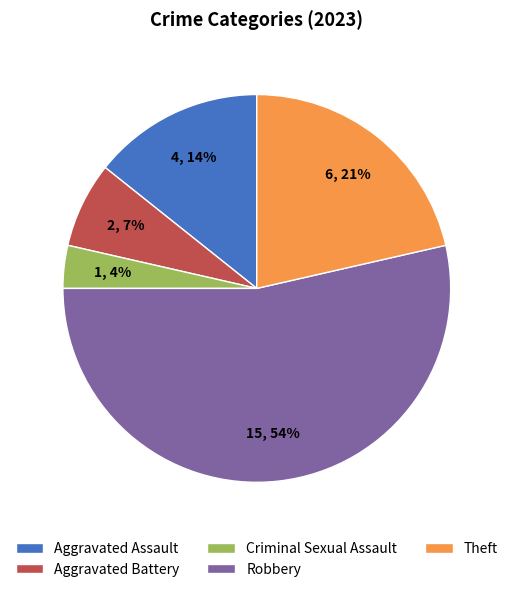

Which slice represents more than half of the pie?

Robbery